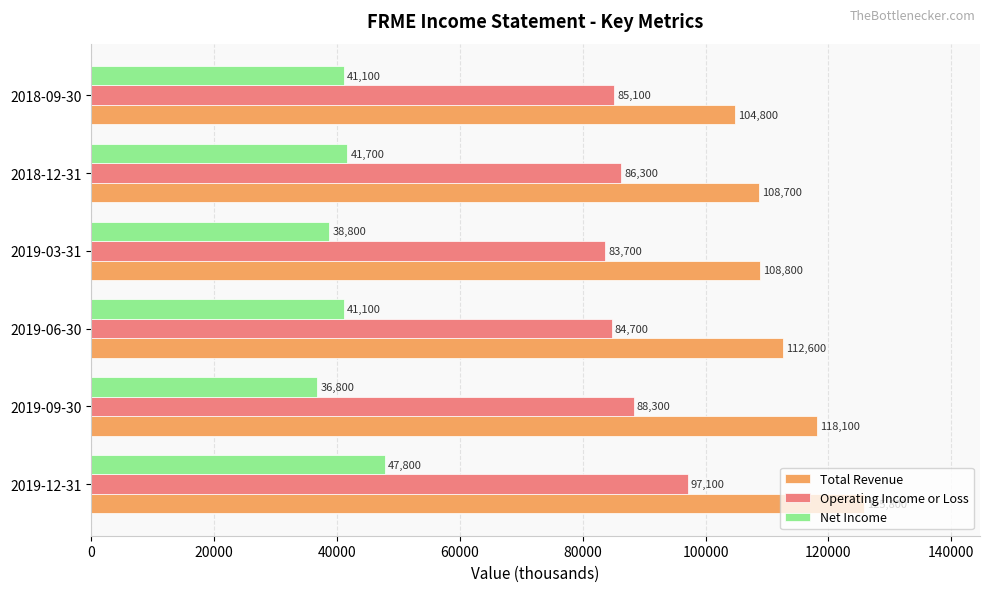

What is the smallest value displayed?

36800